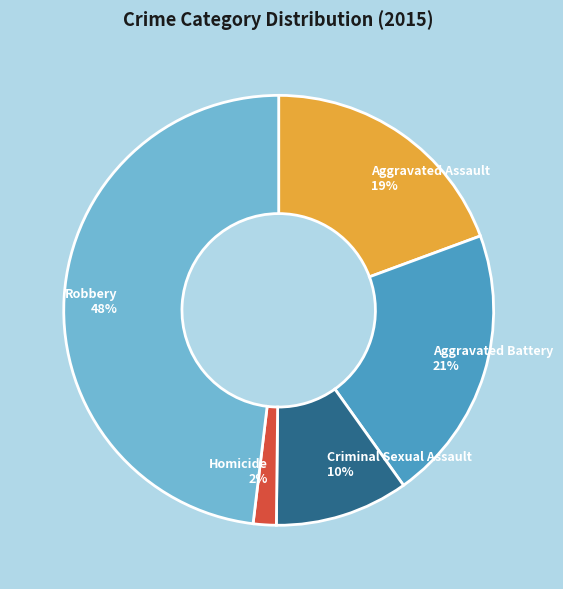

What is the ratio of the value at Criminal Sexual Assault to the value at Robbery?

0.2